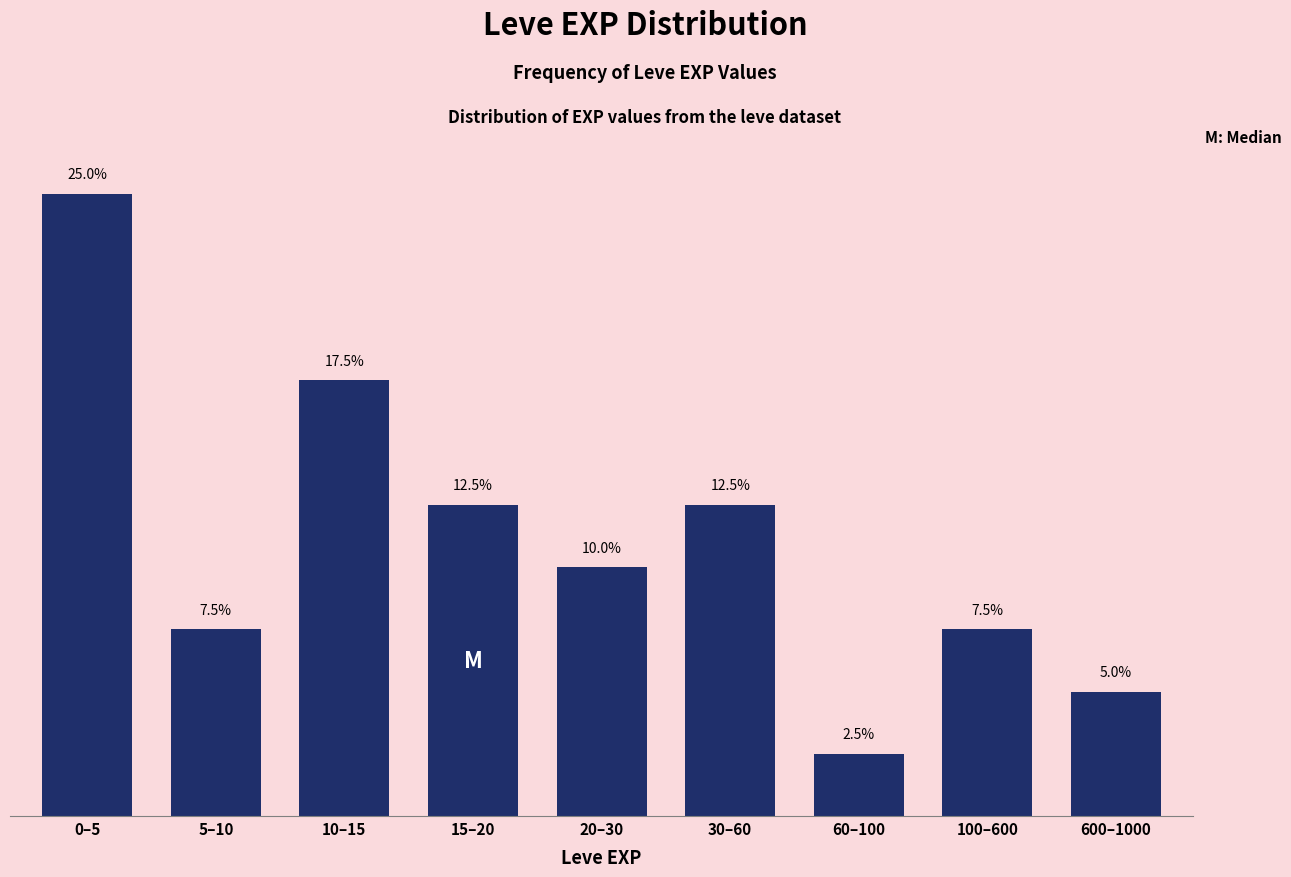

What is the label of the 1st bar from the left?

0–5